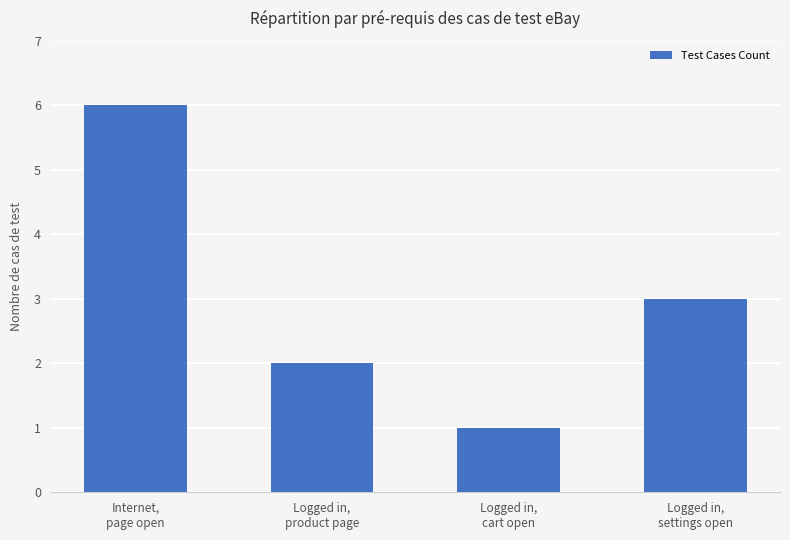

Is it true that the value at Logged in,
settings open is 2?

False